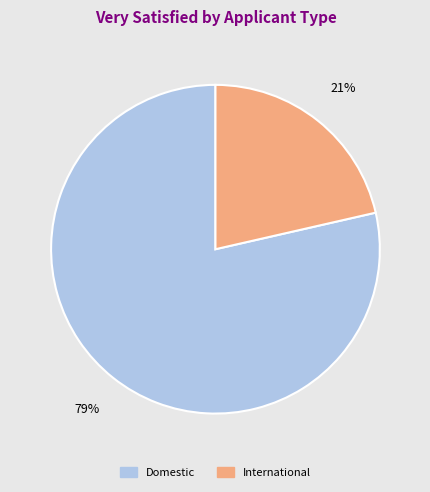

Do Domestic and International together represent more than half of the pie?

Yes